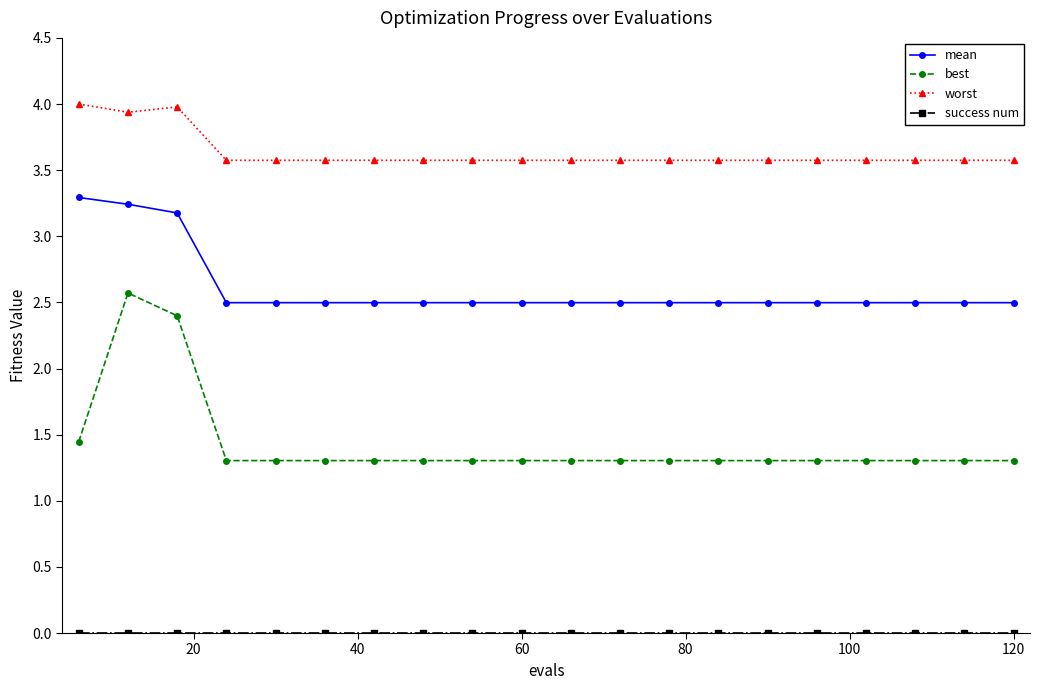

Which series has the largest total across all categories?

worst